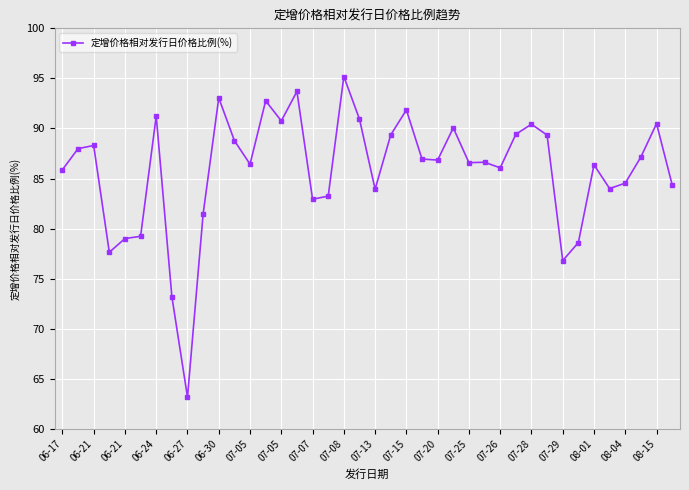

What is the minimum value shown in the chart?

63.2